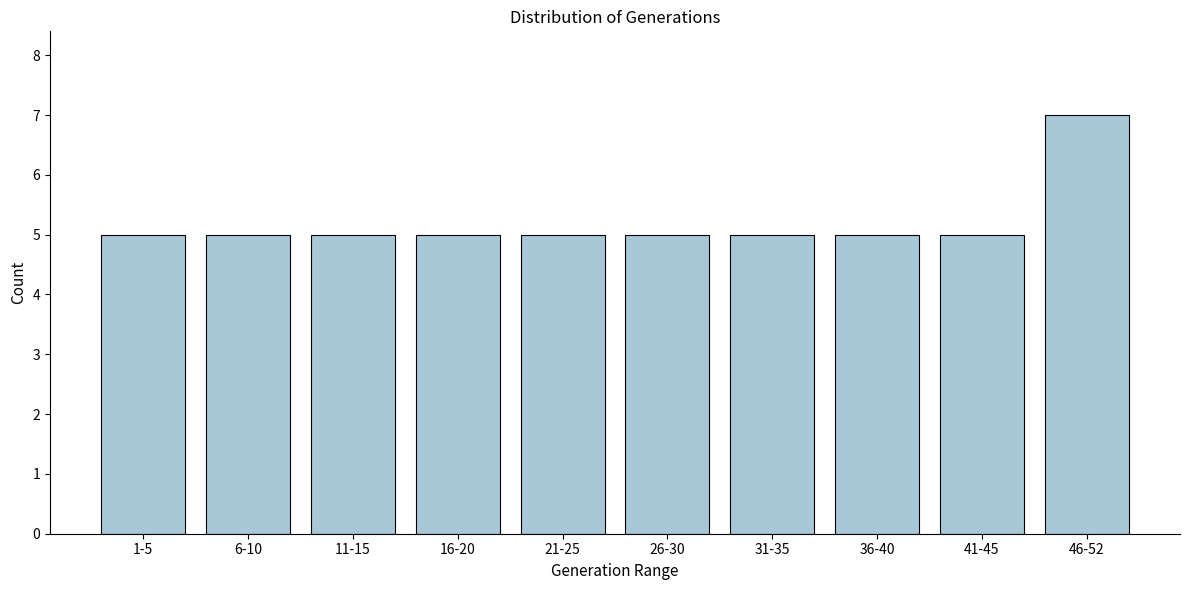

Reading left to right, extract all data points from this chart.

1-5=5	6-10=5	11-15=5	16-20=5	21-25=5	26-30=5	31-35=5	36-40=5	41-45=5	46-52=7